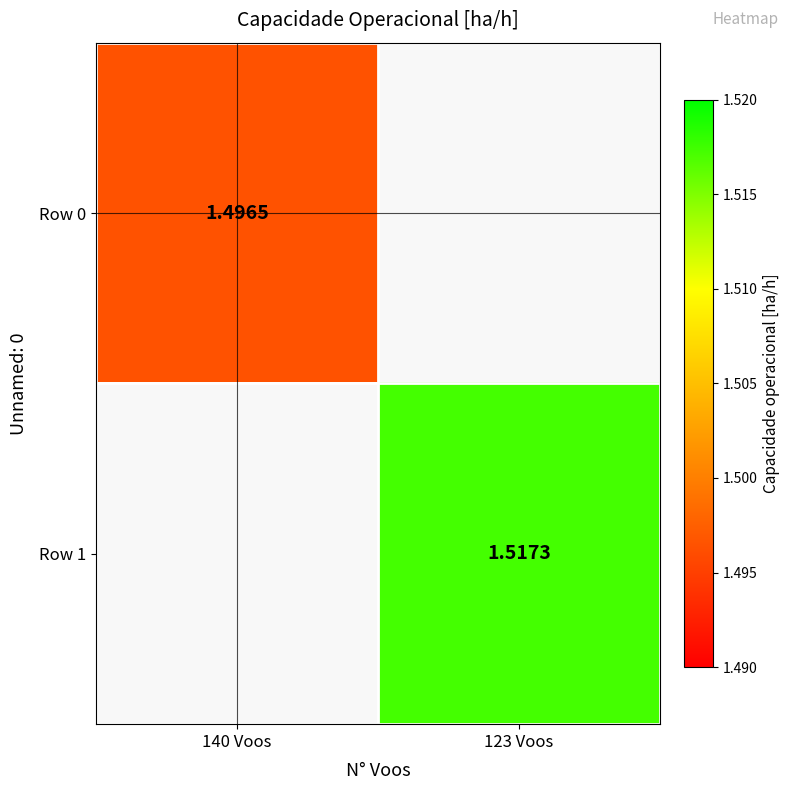

Count the number of categories in the chart.

2